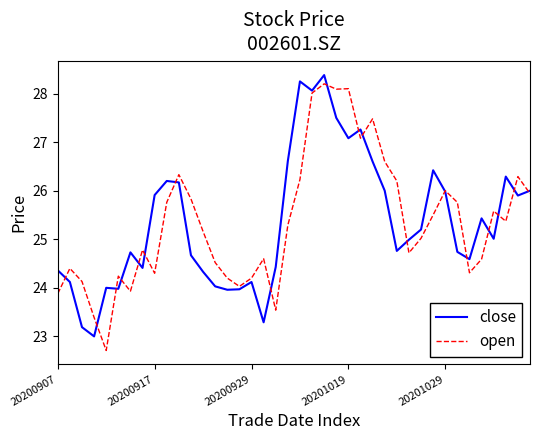

What is the minimum value for open?

22.7